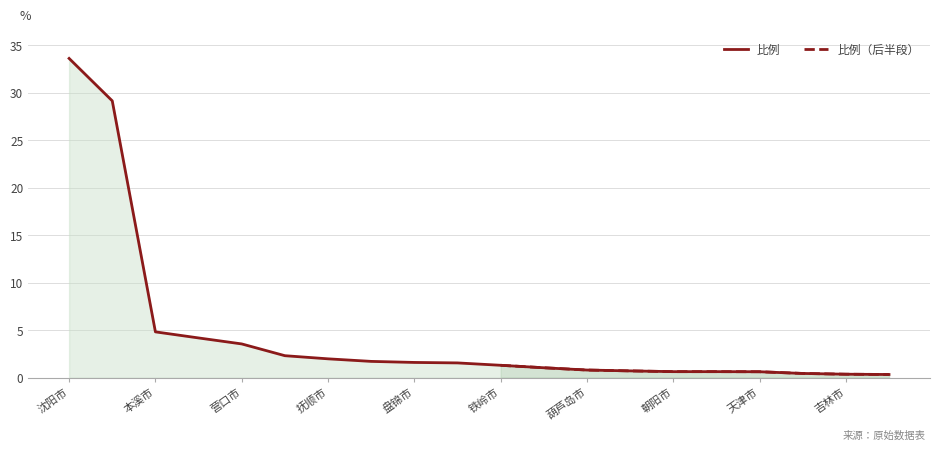

Reading left to right, transcribe all the data shown in this chart.

33.6	29.1	4.8	4.2	3.5	2.3	2.0	1.7	1.6	1.6	1.3	1.0	0.8	0.7	0.6	0.6	0.6	0.4	0.4	0.3